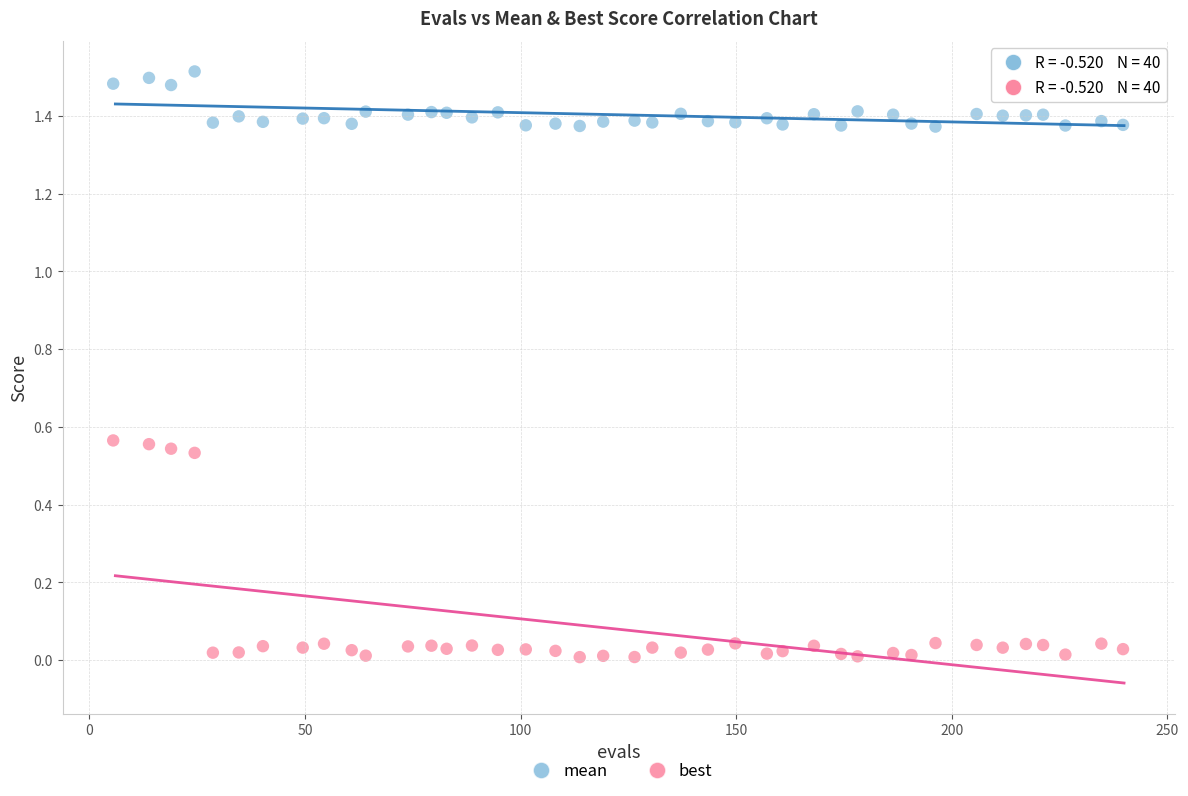

Which series contains the lowest Y value?

best